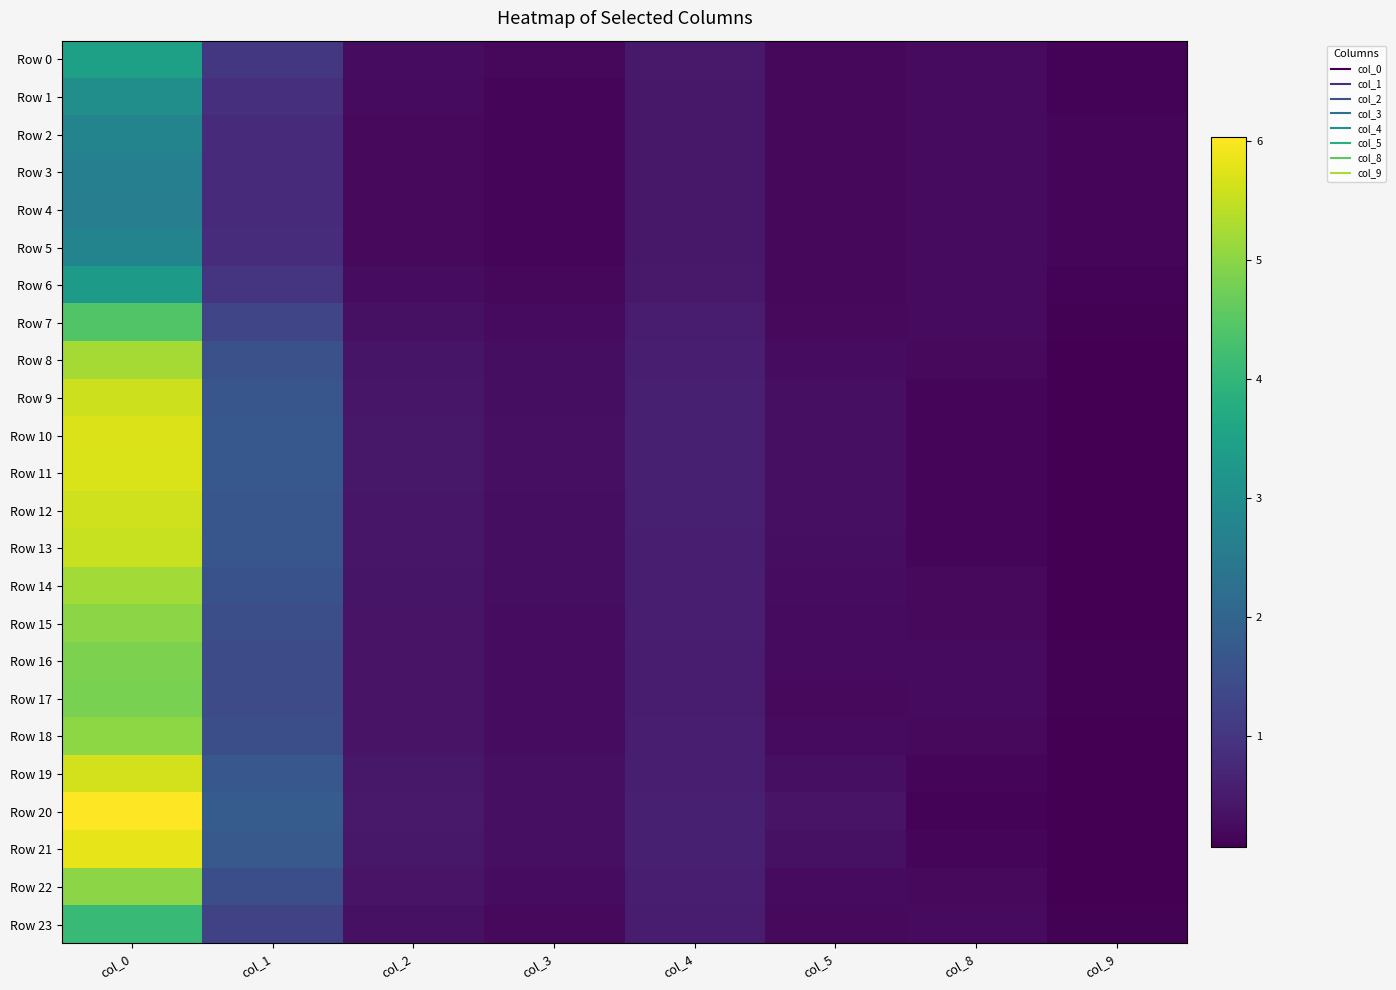

What is the spread (max minus min) of values at col_5?

0.2